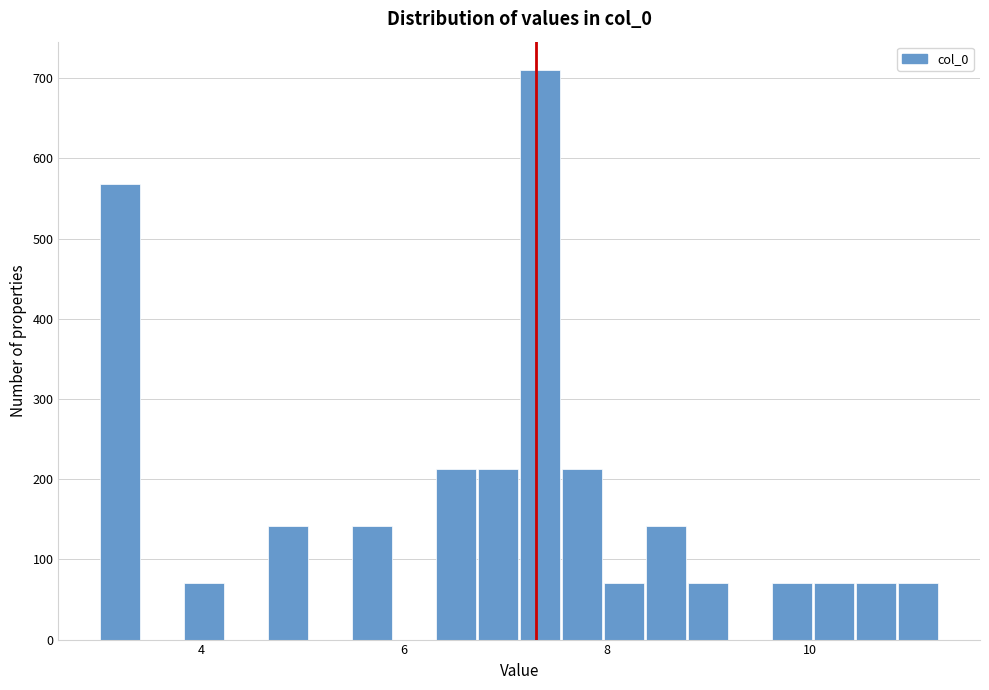

Read against the x-axis, roughly where is the centre of the tallest bar?

7.4